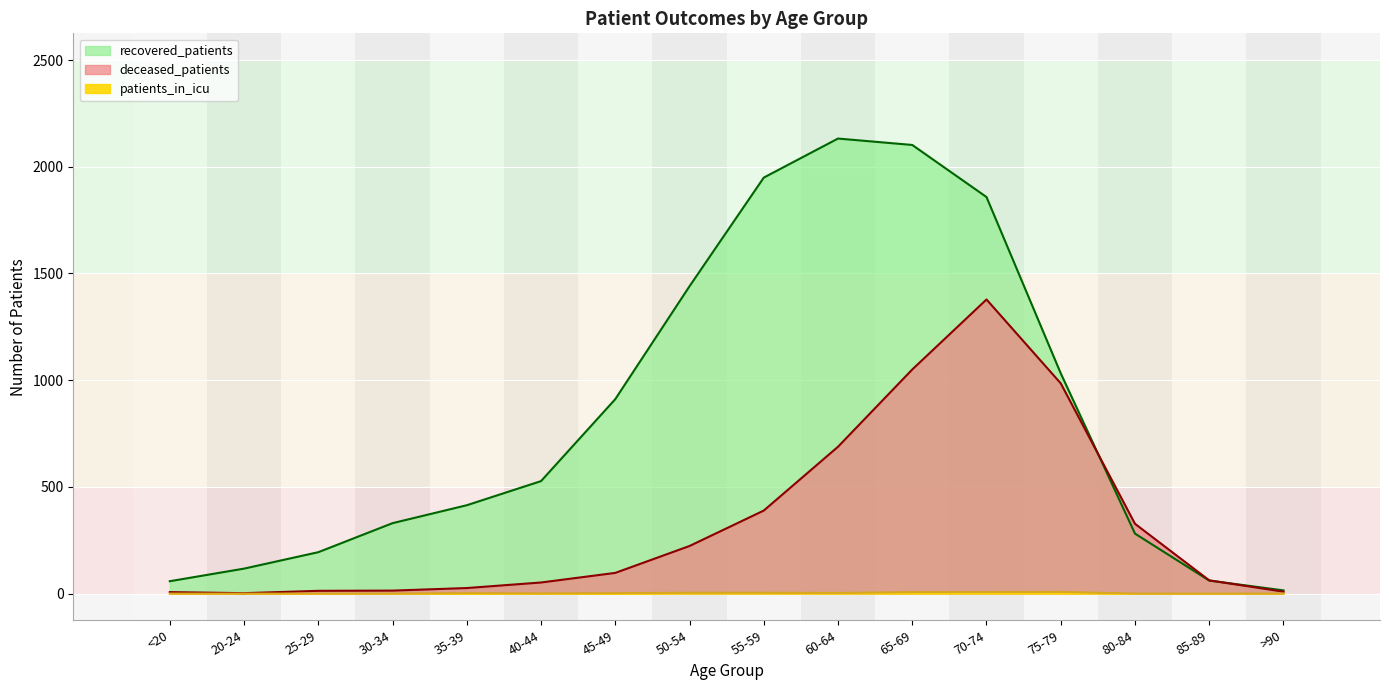

True or false: patients_in_icu has a value of -4 at 80-84.

False